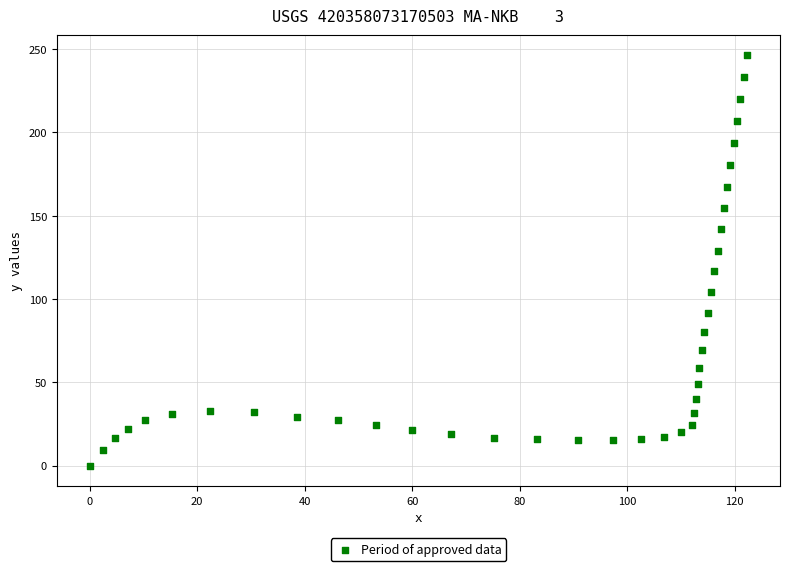

What is the range of Y values (max minus min)?

246.1